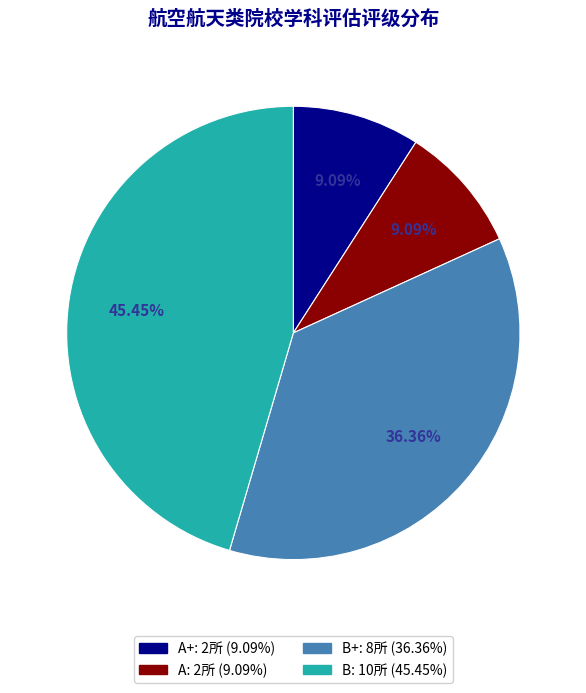

Is there any slice that represents more than half of the pie?

No